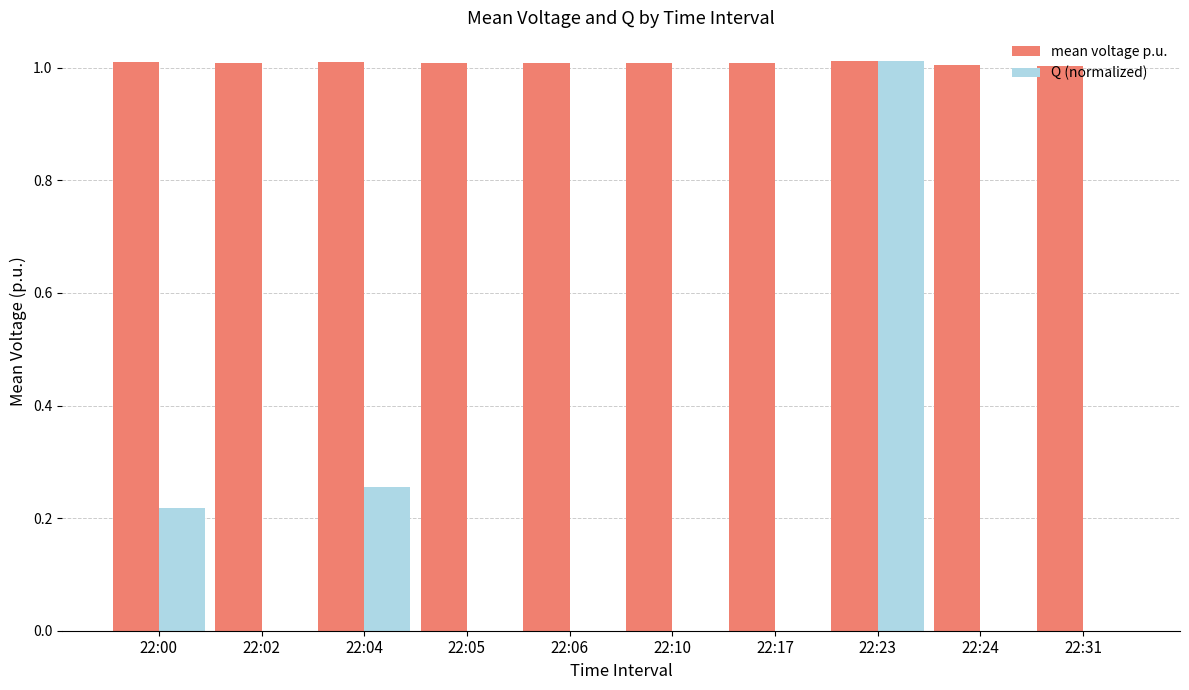

Are the bars grouped side by side (vs. stacked)?

Yes